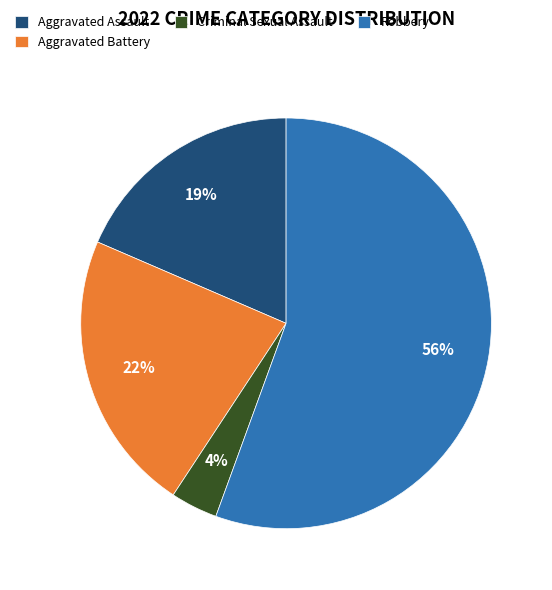

Count the number of slices in the pie.

4